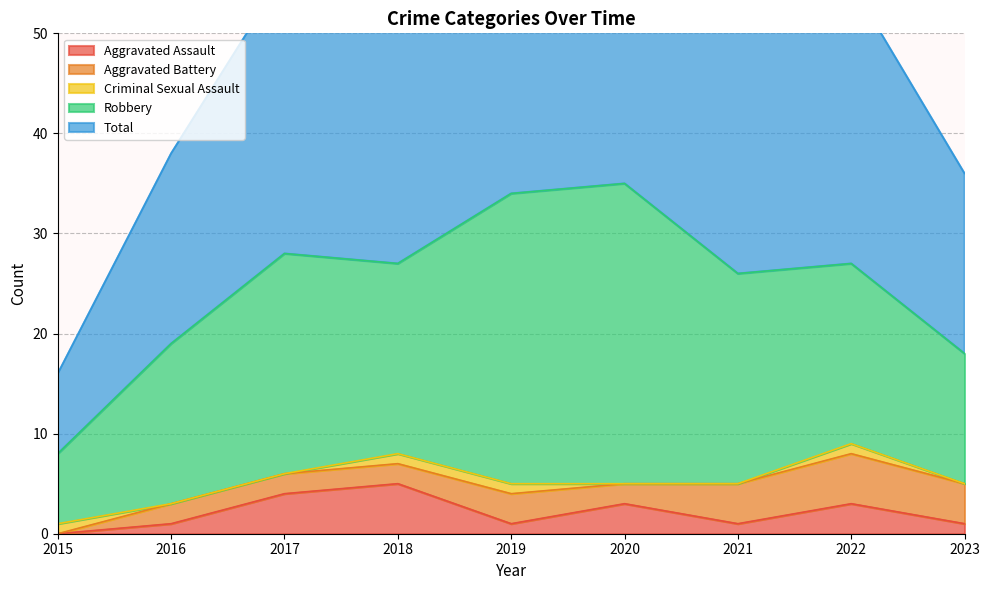

What is the difference between the maximum and minimum values in the Total series?

27